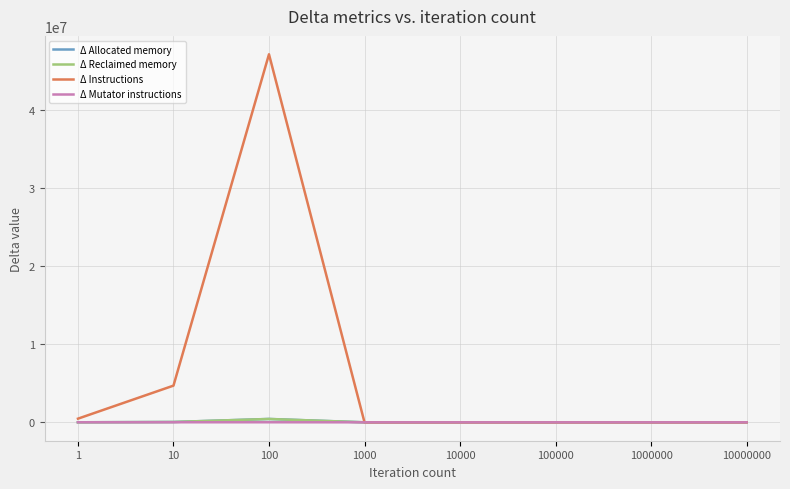

Is this an area chart (filled region under the line)?

No